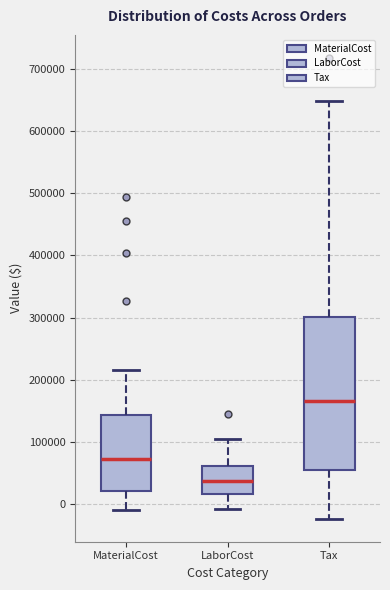

Comparing the boxes themselves (not the whiskers), which one is the tallest?

Tax